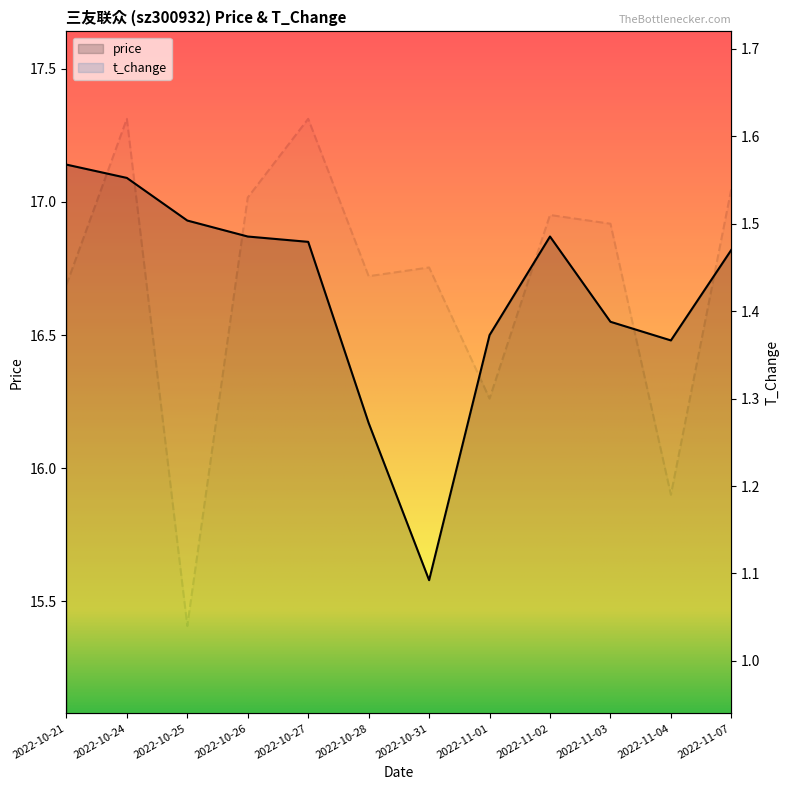

The t_change series shows 1.6 at 2022-10-24. True or false?

True